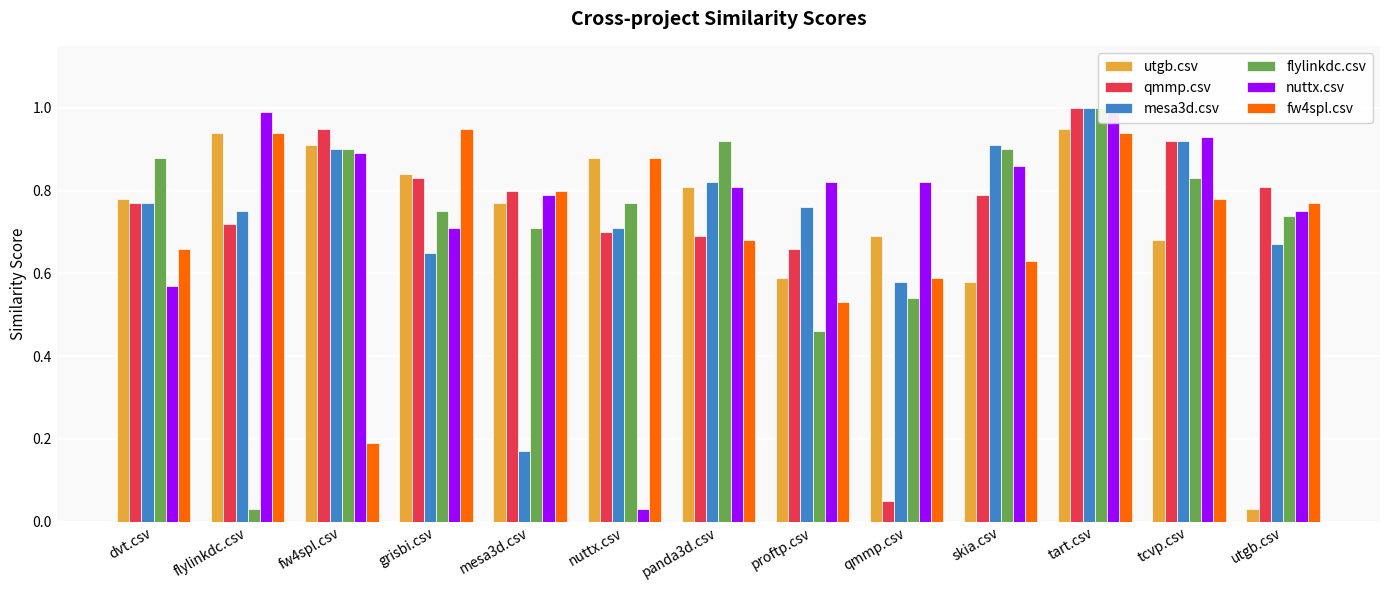

At which category does the chart reach its minimum across all series?

utgb.csv